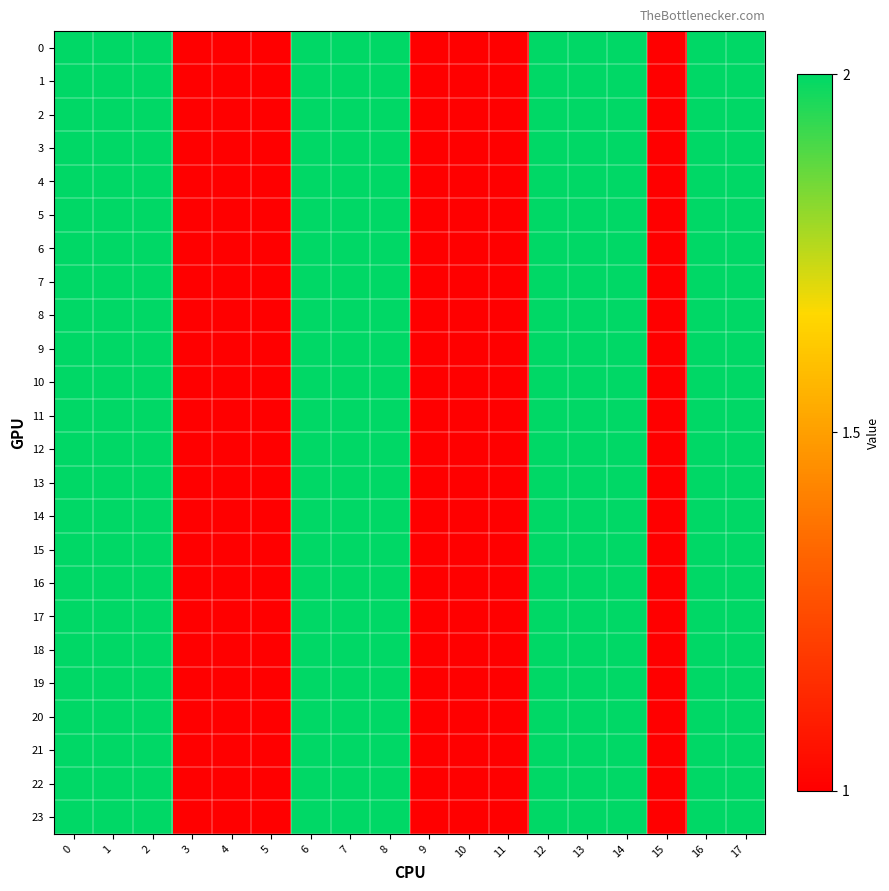

Rank the series at 1 from lowest to highest value.

0, 1, 2, 3, 4, 5, 6, 7, 8, 9, 10, 11, 12, 13, 14, 15, 16, 17, 18, 19, 20, 21, 22, 23